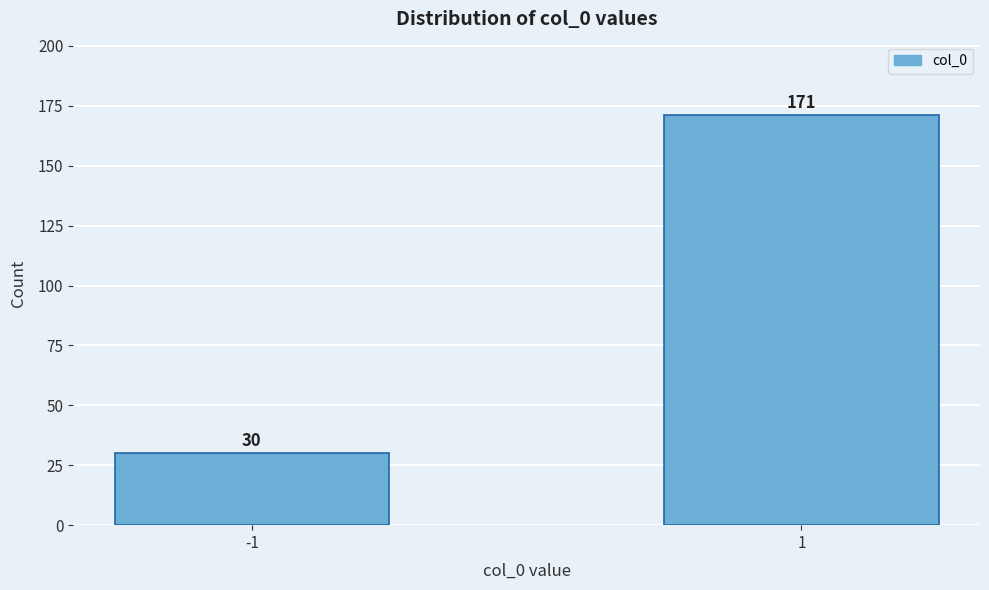

Reading left to right, extract all data points from this chart.

-1=30	1=171